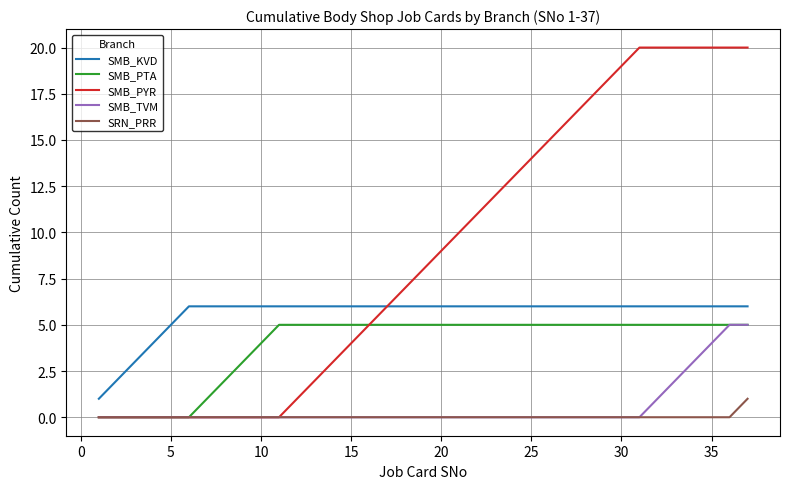

What is the maximum value shown in the chart?

20